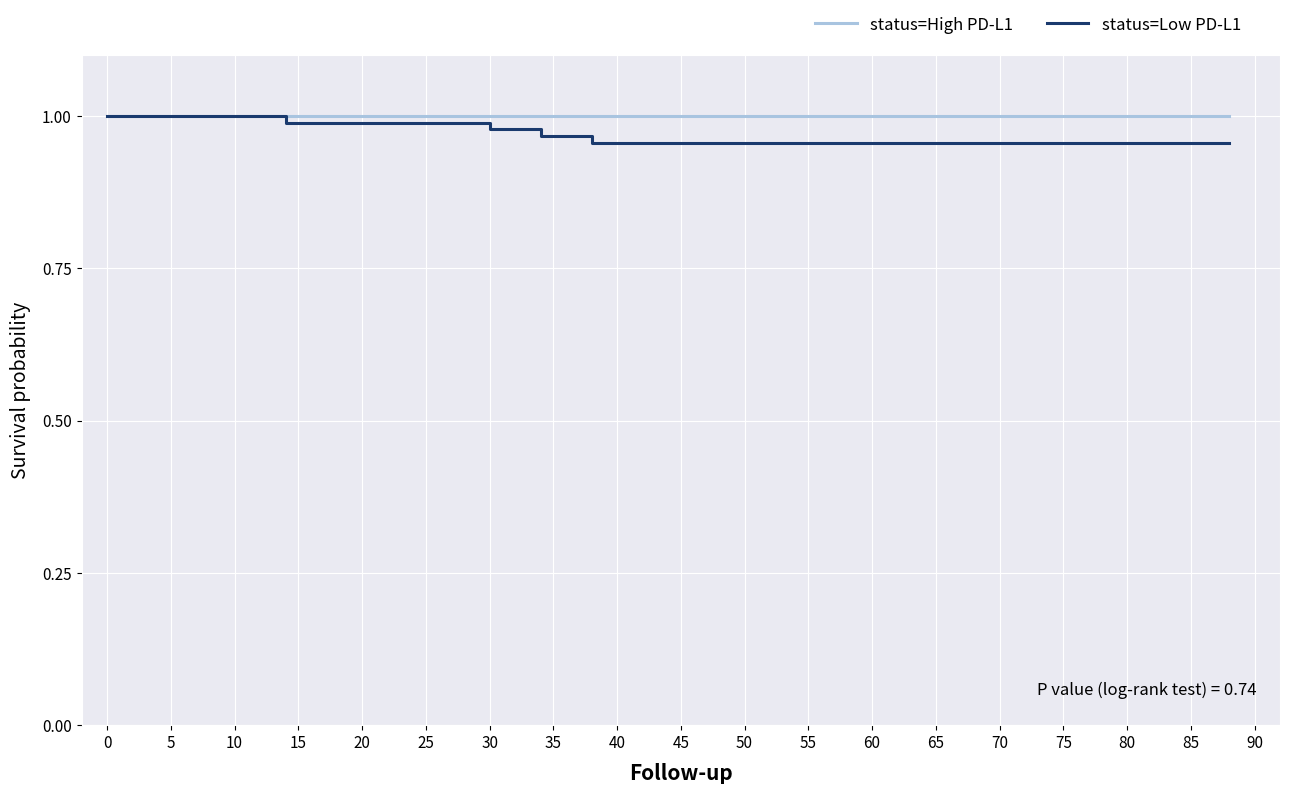

The value of status=Low PD-L1 at 60 is 1.0. True or false?

True